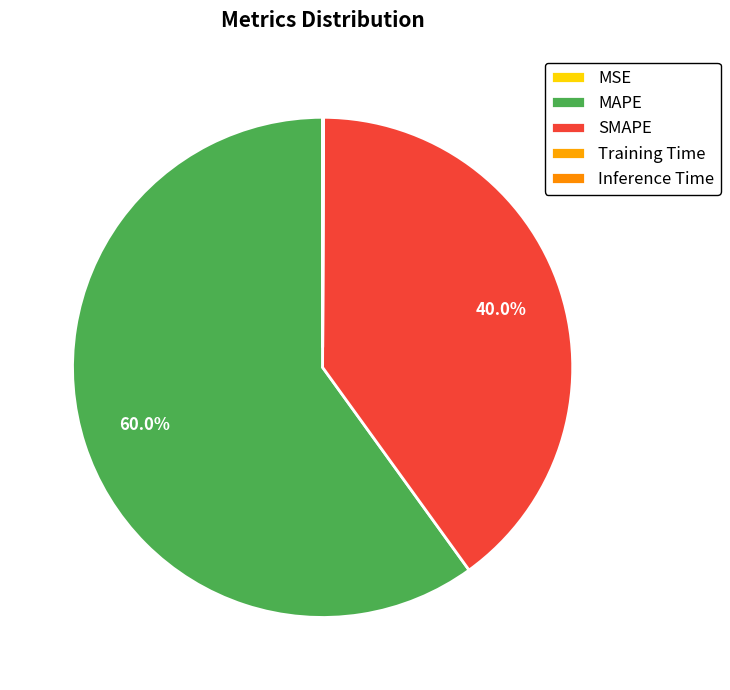

Do Training Time and MSE together represent more than half of the pie?

No